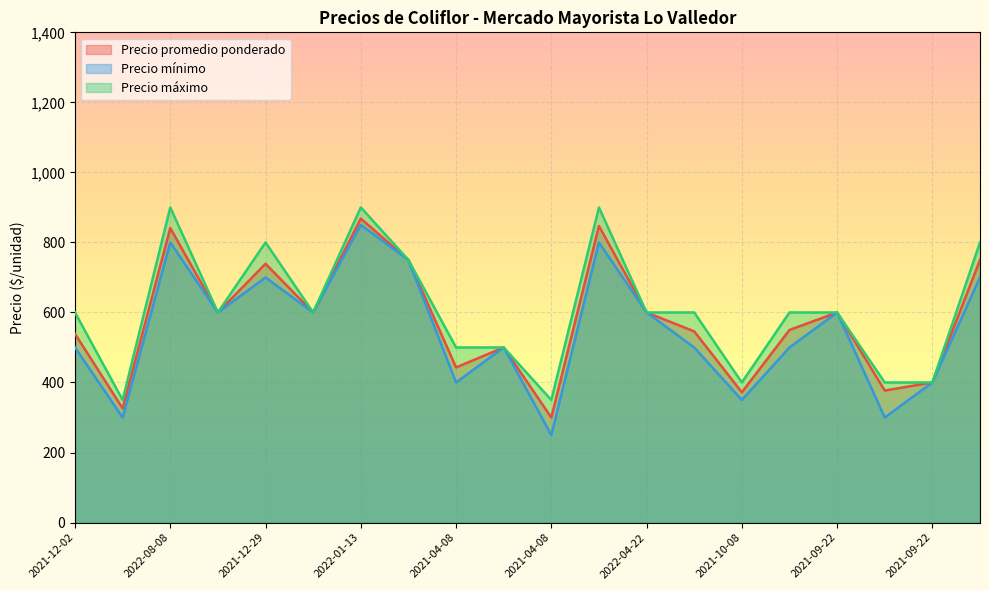

The value of Precio máximo at 2022-08-08 is 900. True or false?

True